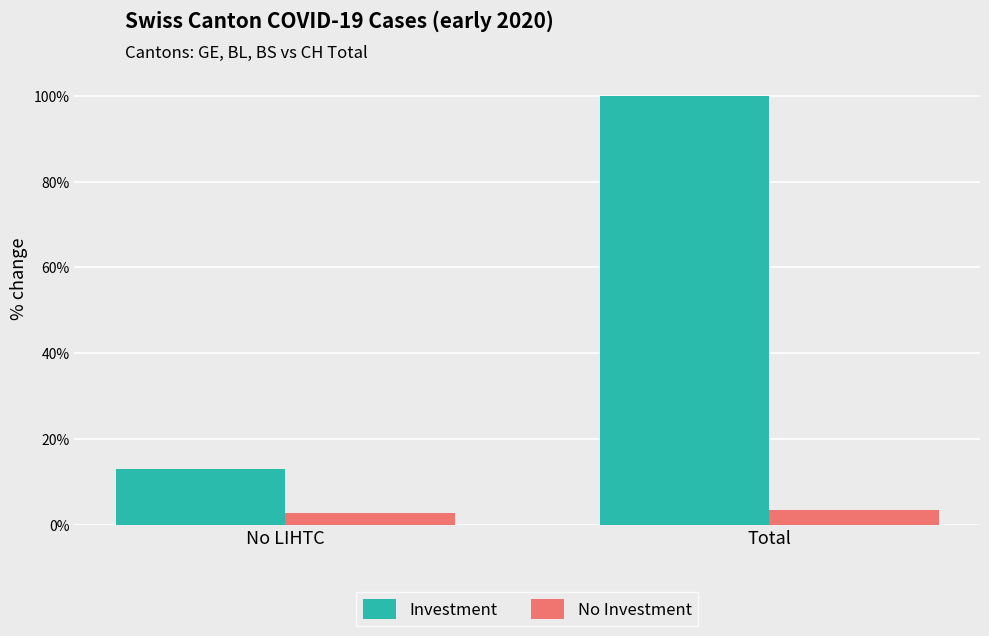

How many groups of bars are there?

2